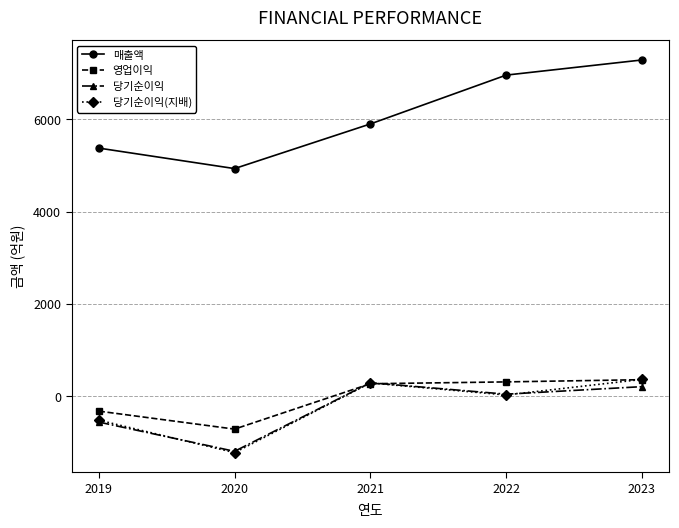

The 당기순이익 series shows 47 at 2022. True or false?

True